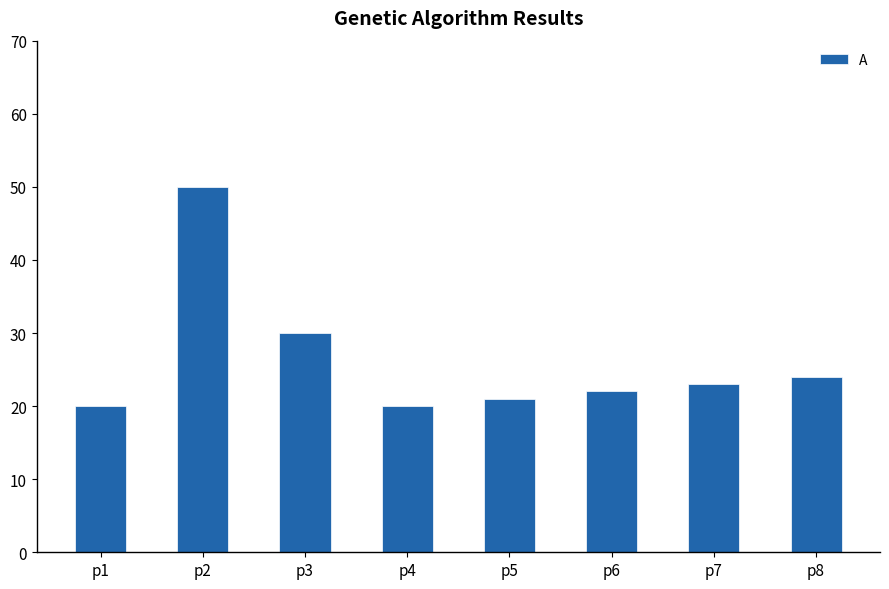

How many data points does each series have?

8